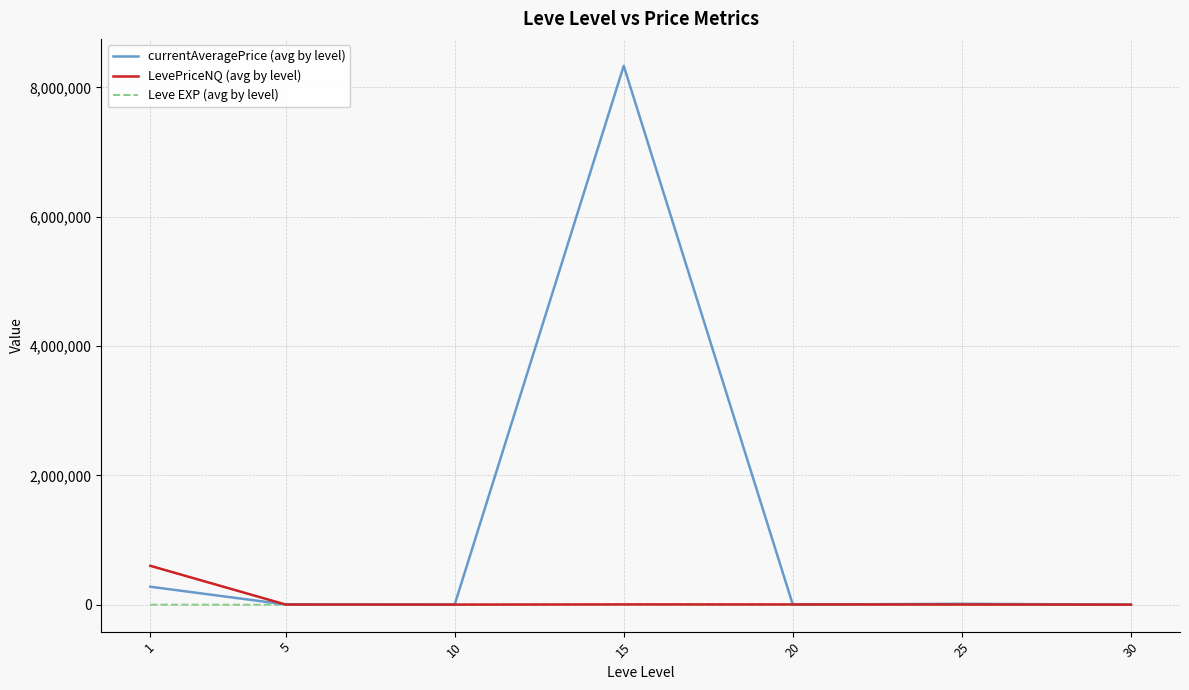

What is the maximum value shown in the chart?

8334958.6